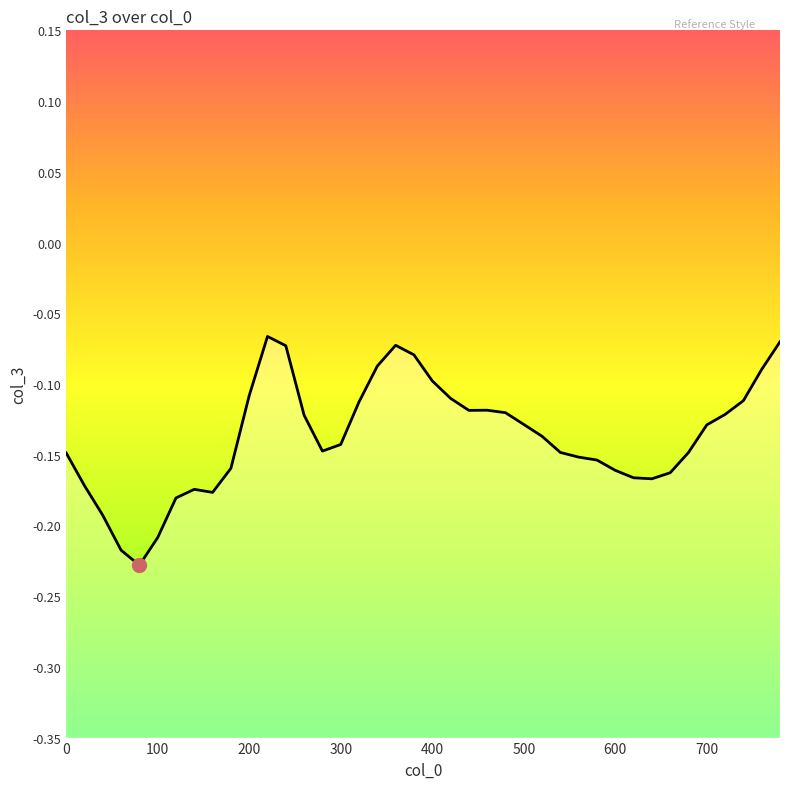

What is the greatest value displayed?

-0.1